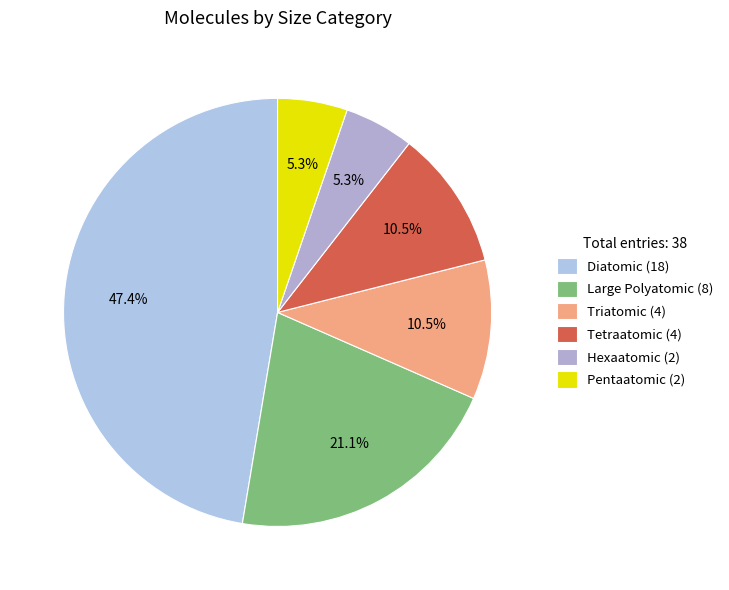

Do Diatomic and Pentaatomic together represent more than half of the pie?

Yes